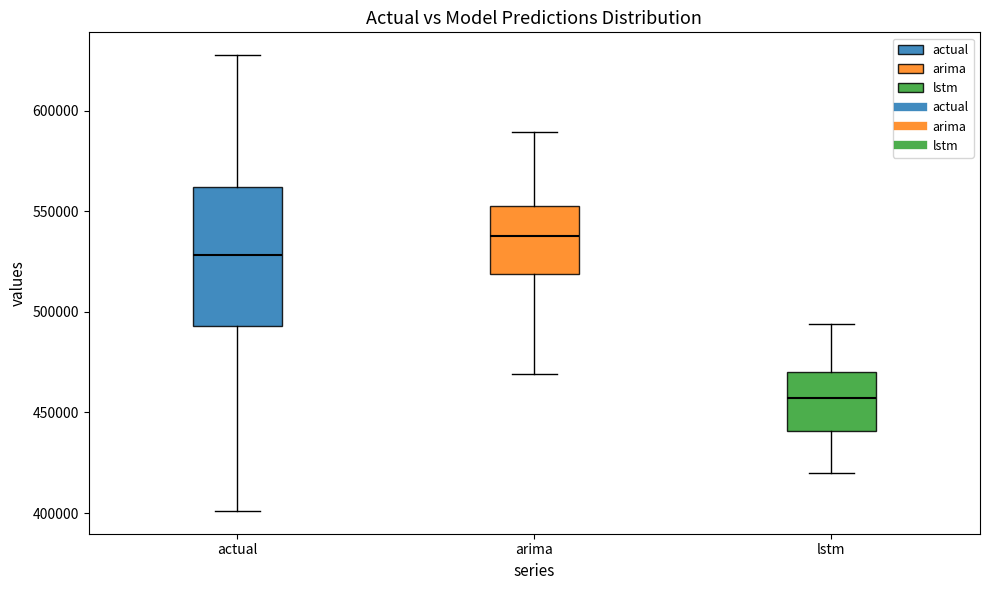

Where does the upper whisker of the box for lstm end on the y-axis? The values are not printed on the chart, so give them approximately, as read against the axis.

495000